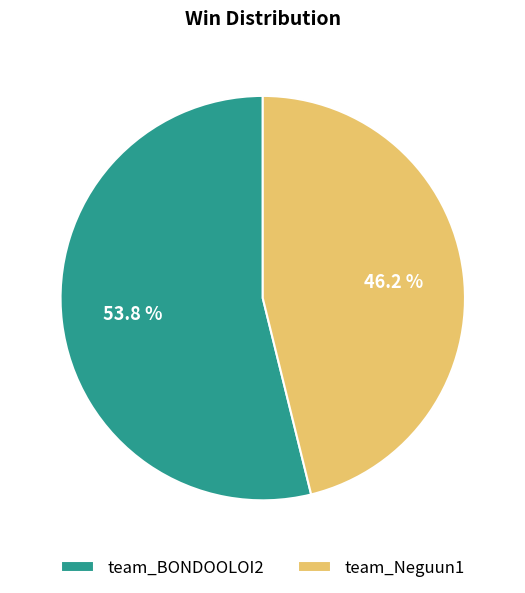

Which category has the biggest portion of the pie?

team_BONDOOLOI2